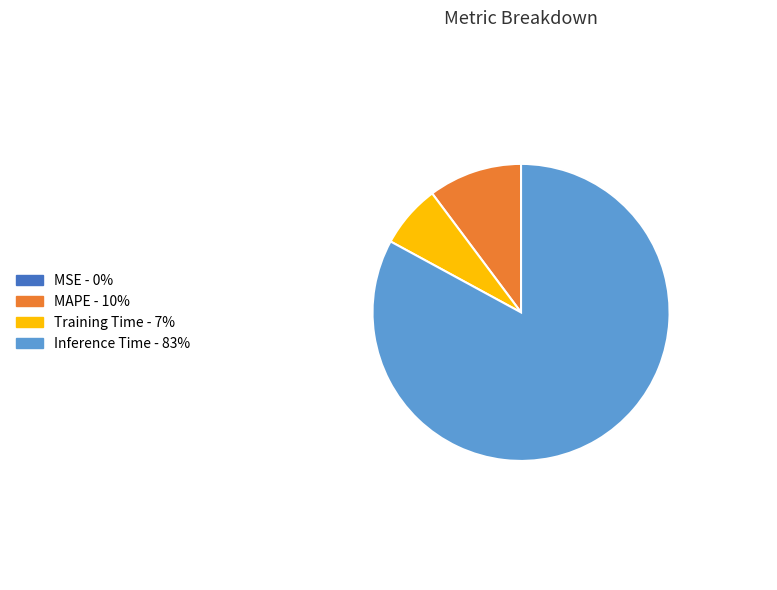

Does any single category account for the majority?

Yes